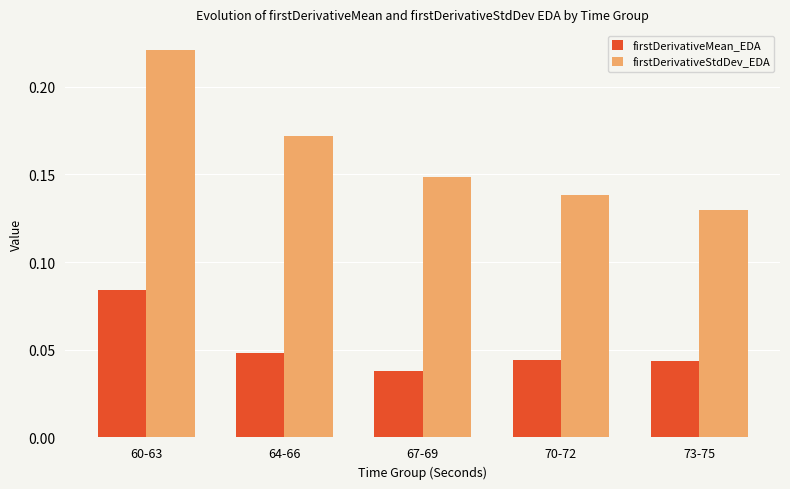

Which series has the largest total across all categories?

firstDerivativeStdDev_EDA